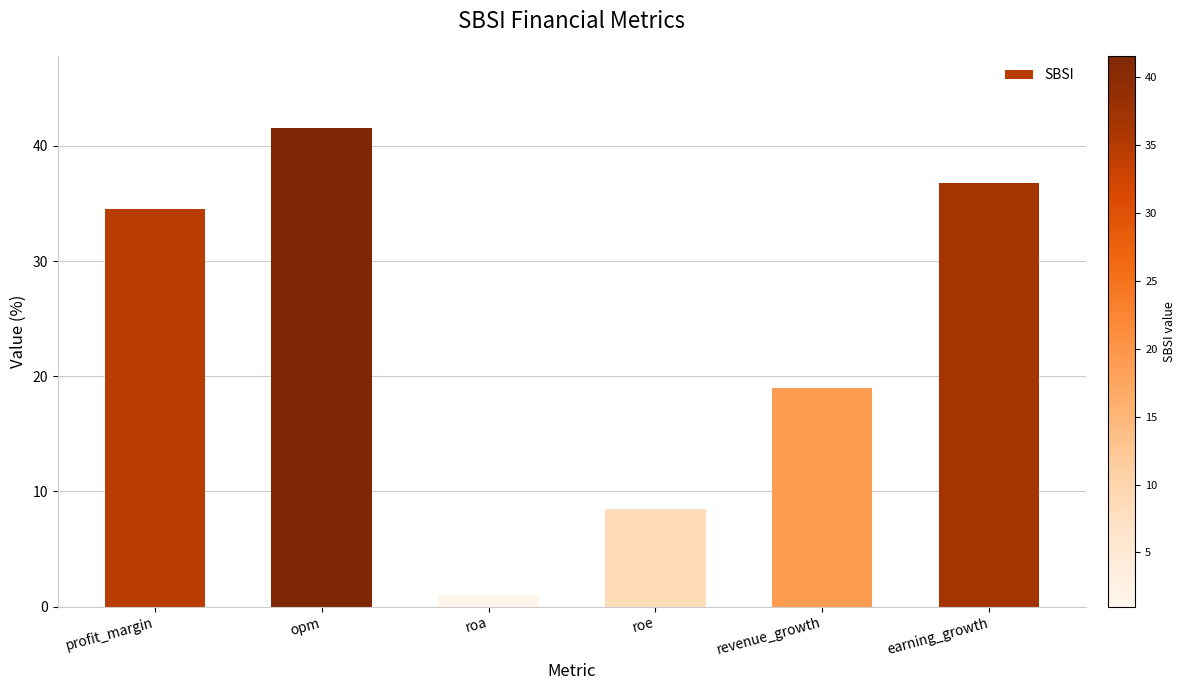

Is it true that the value at revenue_growth is 19.0?

True